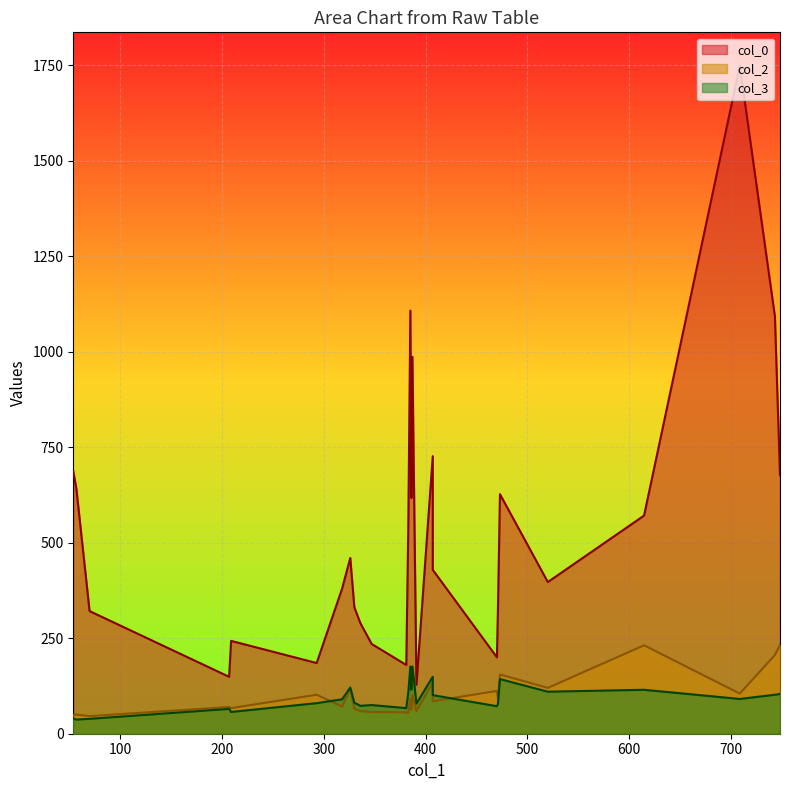

Which series has the largest total across all categories?

col_0